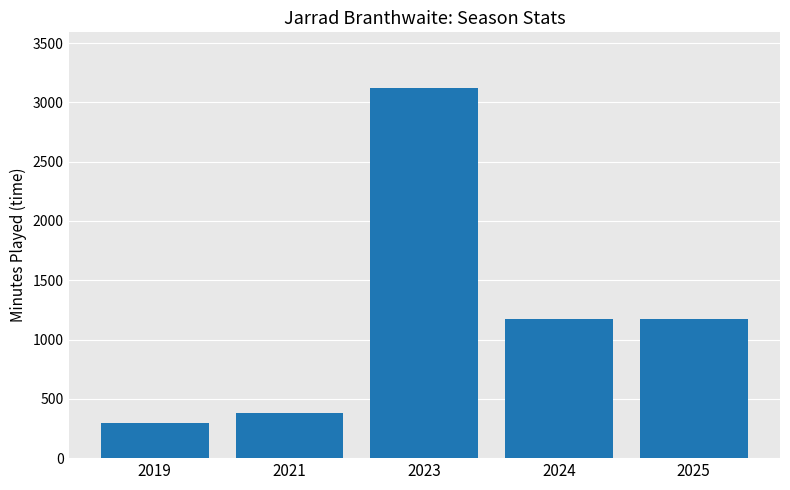

The chart shows a value of 1174 at 2025. True or false?

True